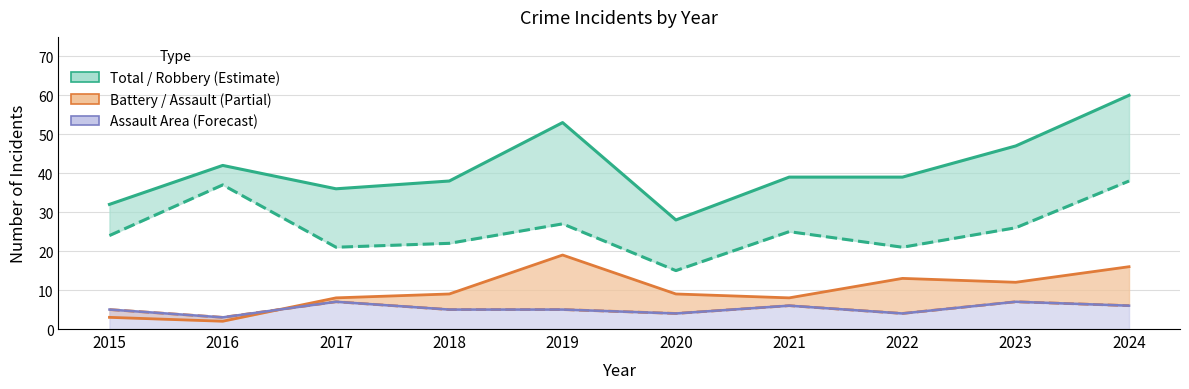

What is the lowest value of the Robbery series?

15